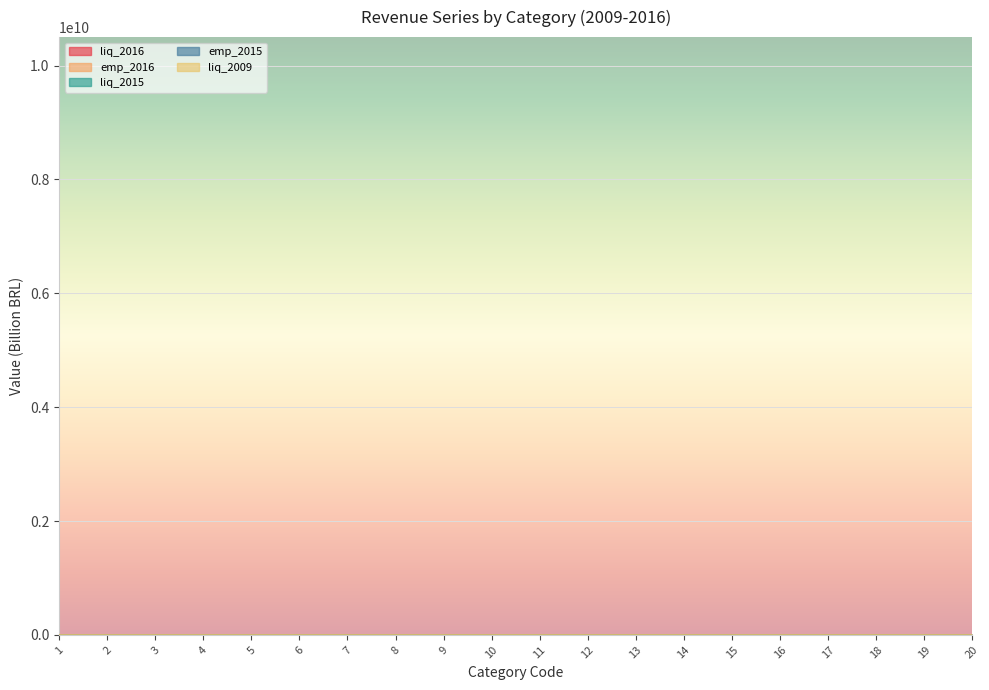

Where is the first local maximum for emp_2016?

7